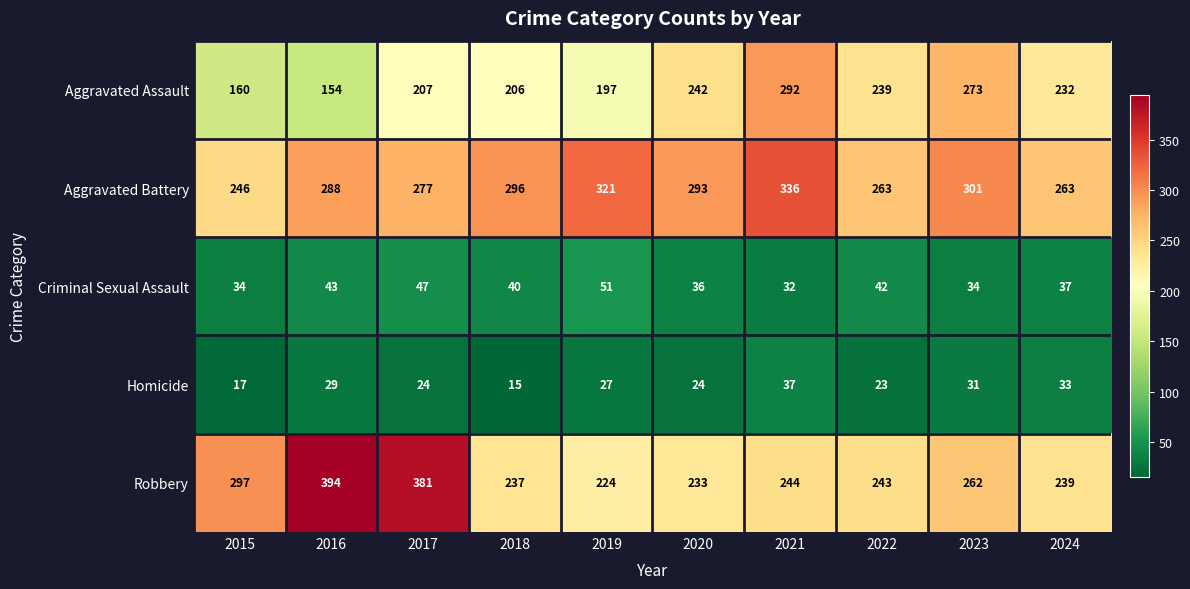

At which label does Aggravated Battery reach its peak?

2021